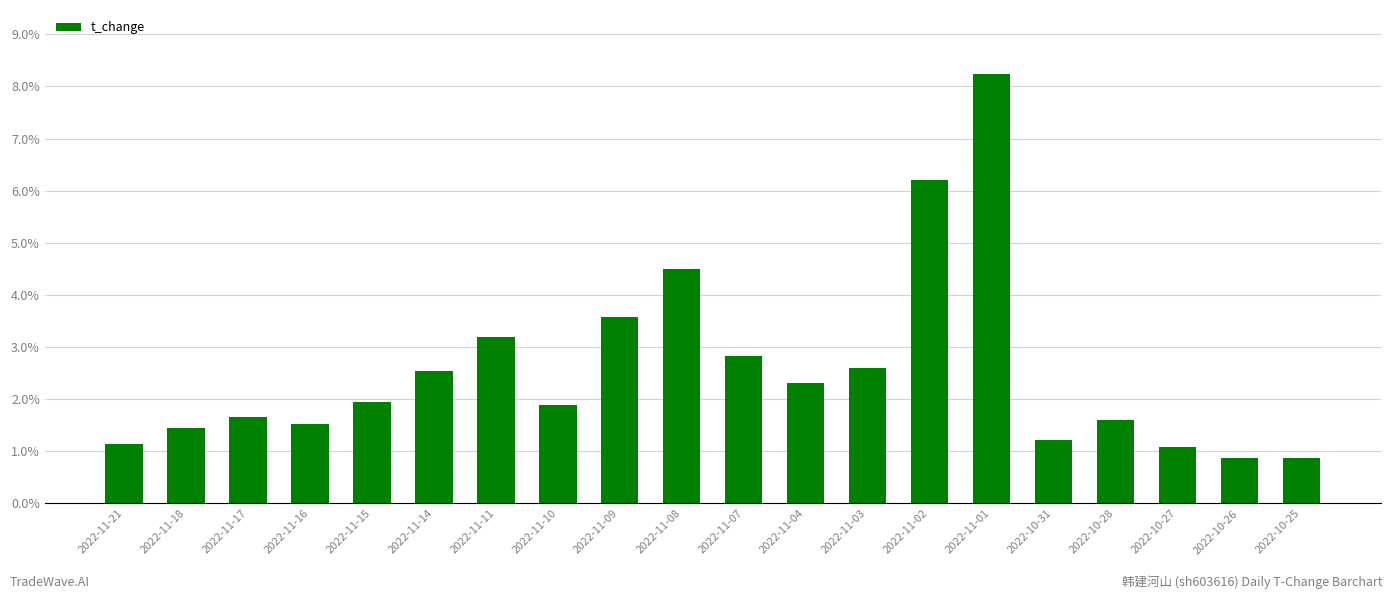

What position from the left is 2022-11-03?

13